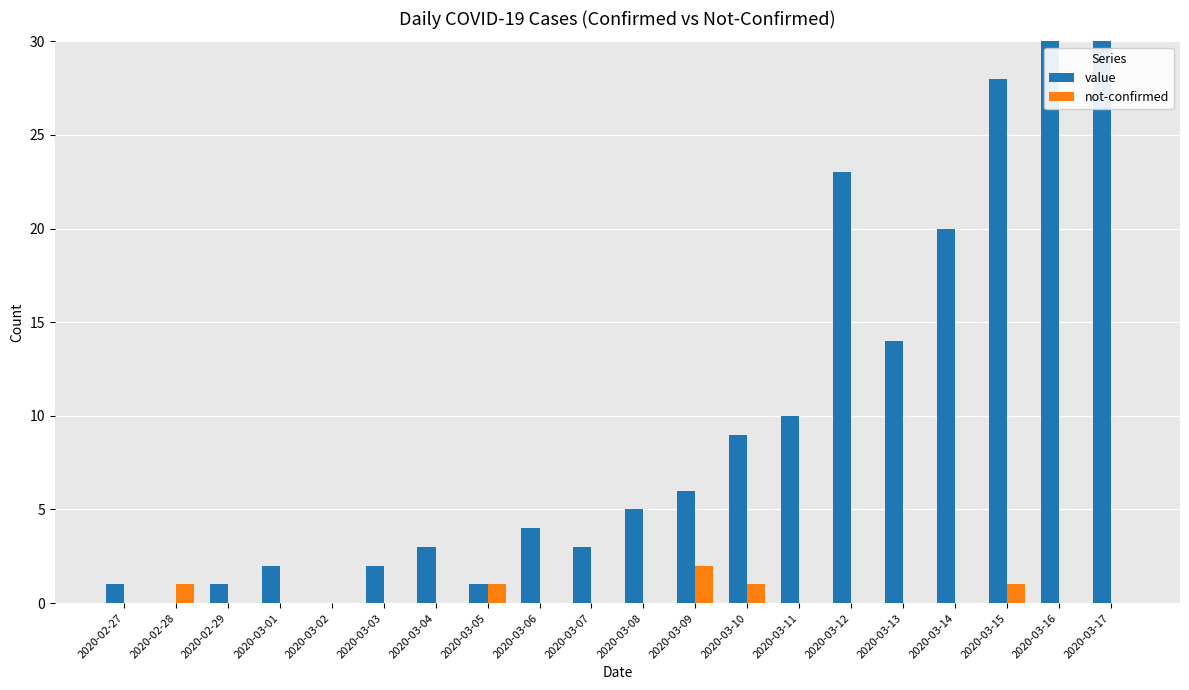

How many data points in value are above 5?

9